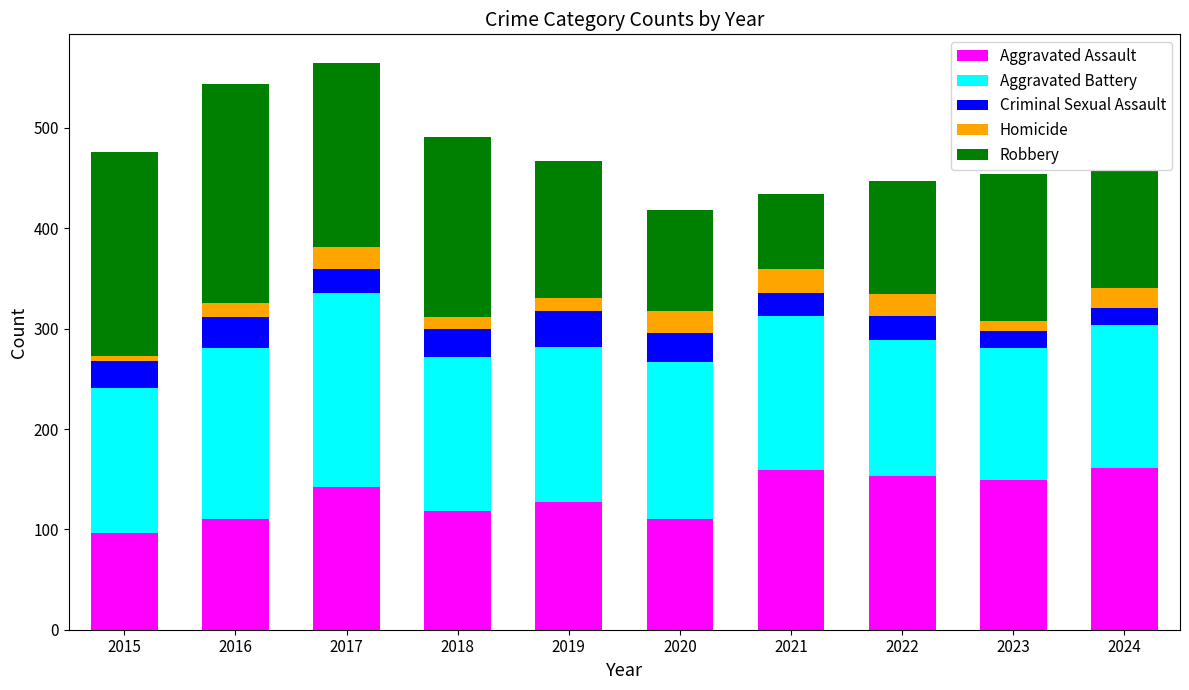

What is the lowest value of the Aggravated Assault series?

96